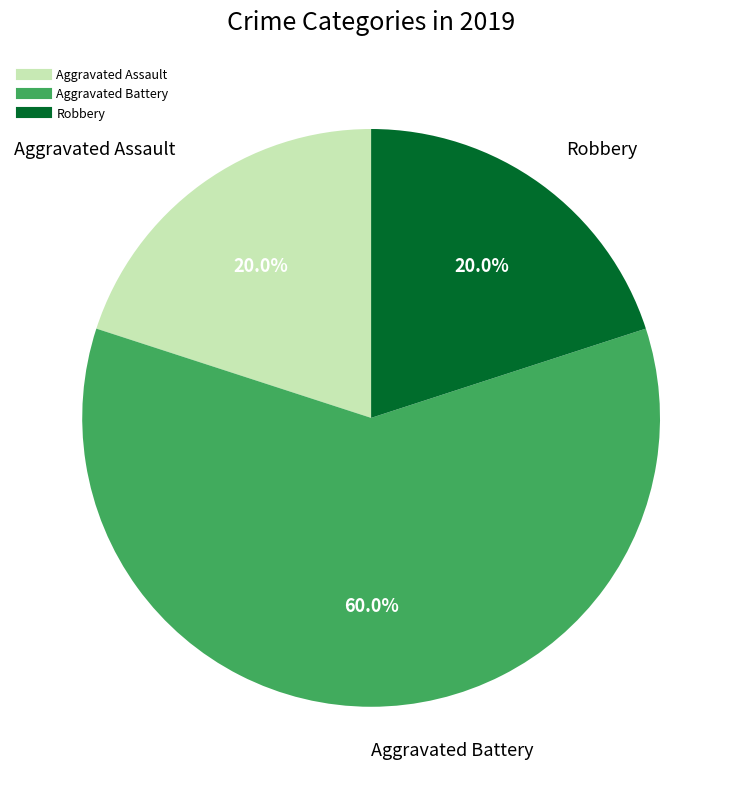

Is there a majority slice in this chart?

Yes